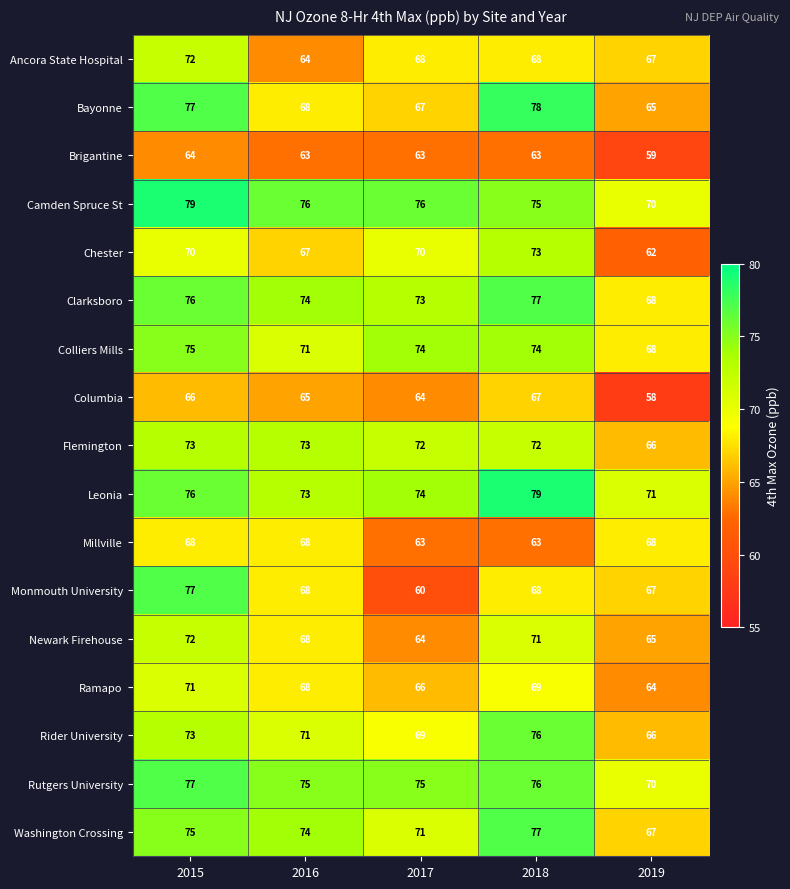

The Washington Crossing series shows 74 at 2016. True or false?

True